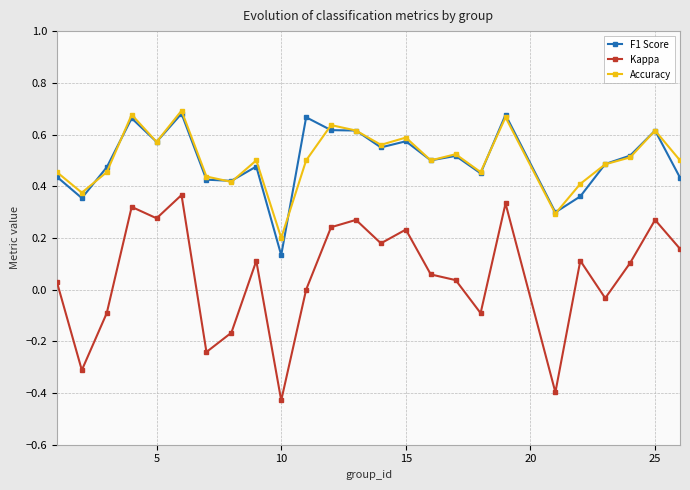

What is the sum of all Accuracy values?

12.6